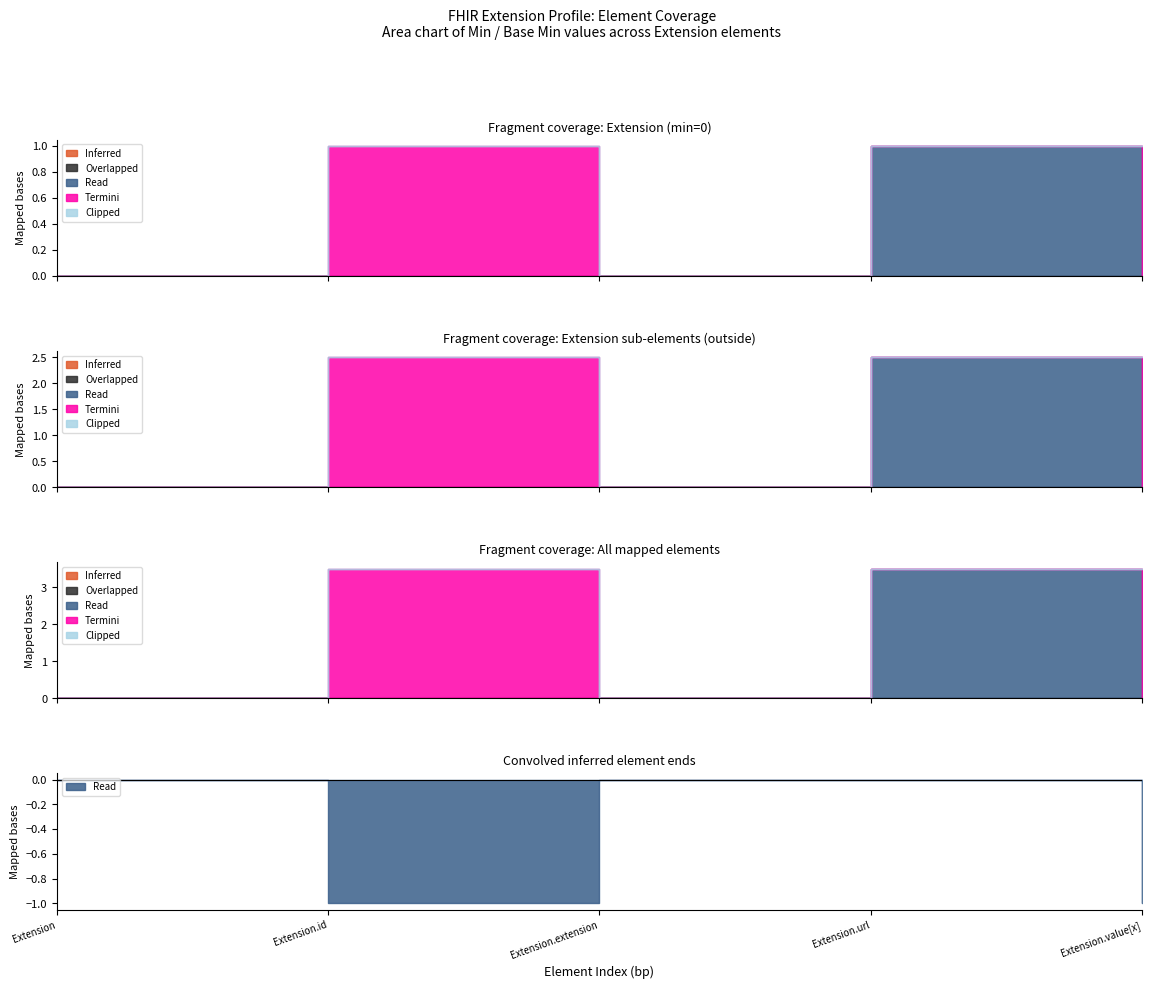

What are all the series names shown in the legend?

Inferred, Overlapped, Read, Termini, Clipped